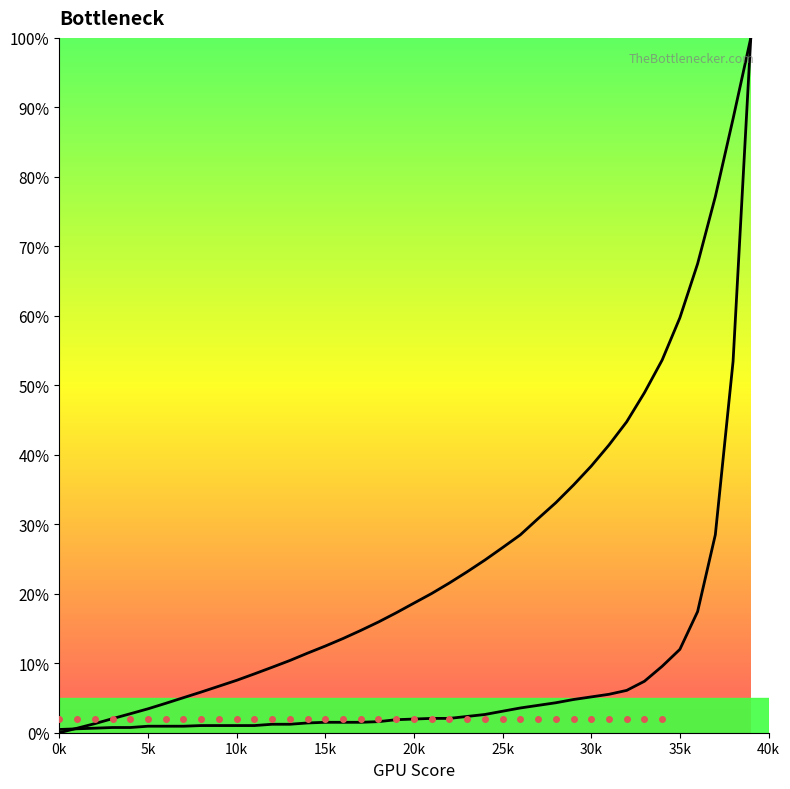

Reading left to right, list all the values displayed in this chart.

col_1: 0.0	0.6	1.3	2.0	2.7	3.4	4.2	5.0	5.9	6.7	7.5	8.5	9.4	10.4	11.5	12.5	13.6	14.7	15.9	17.3	18.7	20.0	21.6	23.2	24.8	26.6	28.5	30.8	33.1	35.6	38.4	41.4	44.7	48.9	53.6	59.7	67.5	77.2	88.4	100.0
col_3: 0.5	0.6	0.7	0.7	0.7	0.9	0.9	0.9	1.0	1.0	1.0	1.0	1.2	1.2	1.4	1.5	1.5	1.5	1.6	1.9	2.0	2.1	2.1	2.3	2.6	3.1	3.6	3.9	4.3	4.8	5.2	5.5	6.1	7.4	9.6	12.0	17.4	28.5	53.4	100.0